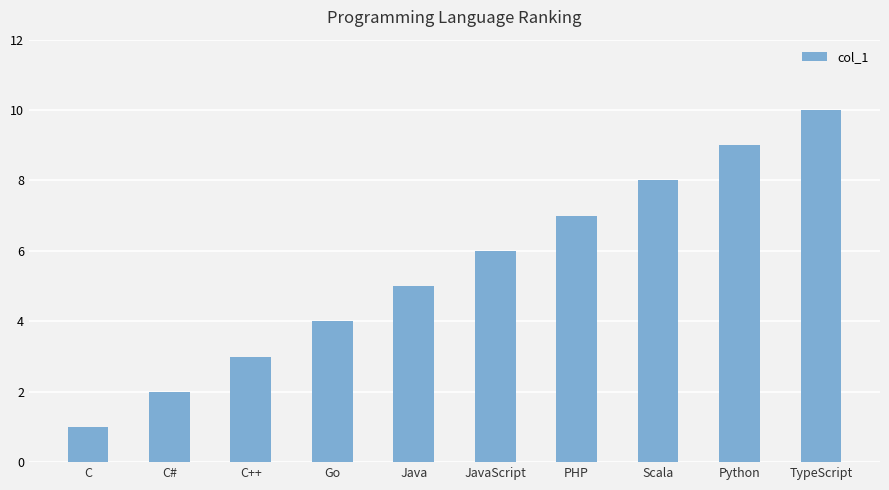

Count the values in the range 3 to 8.

6